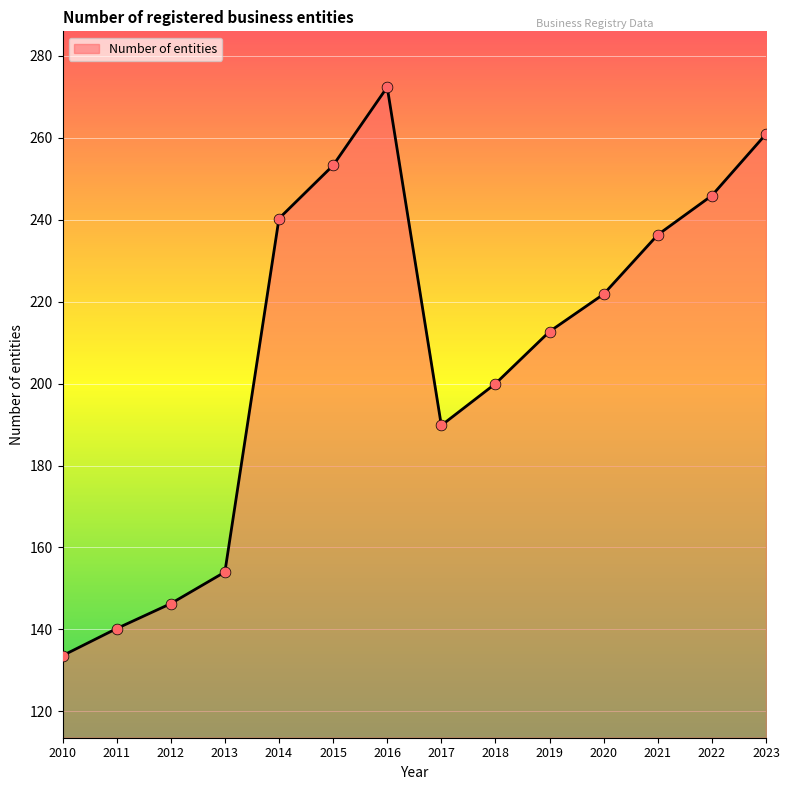

What is the change in value from 2017 to 2018?

+10.2